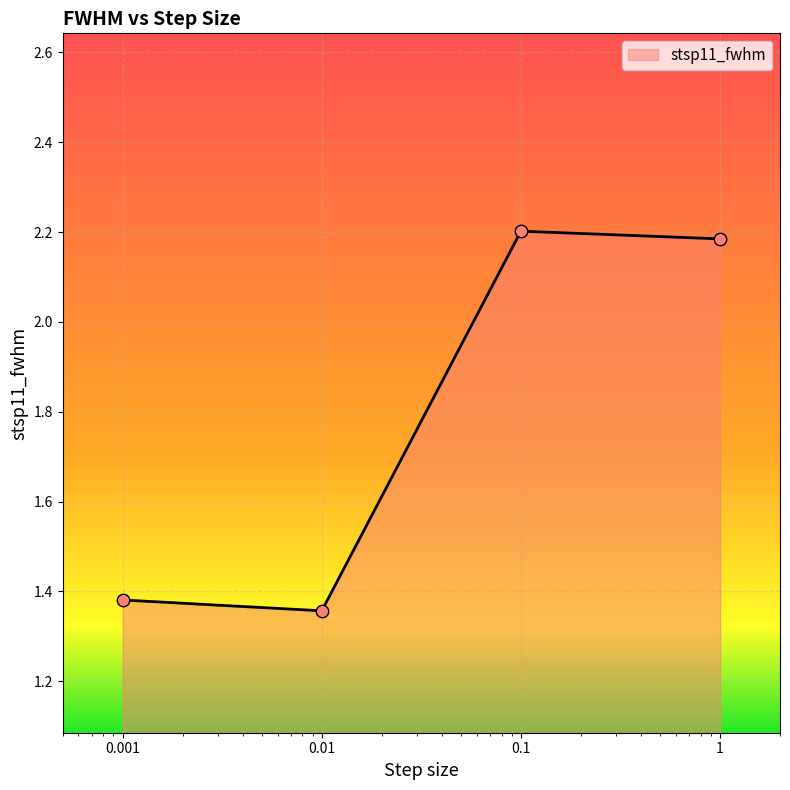

What is the greatest value displayed?

2.2